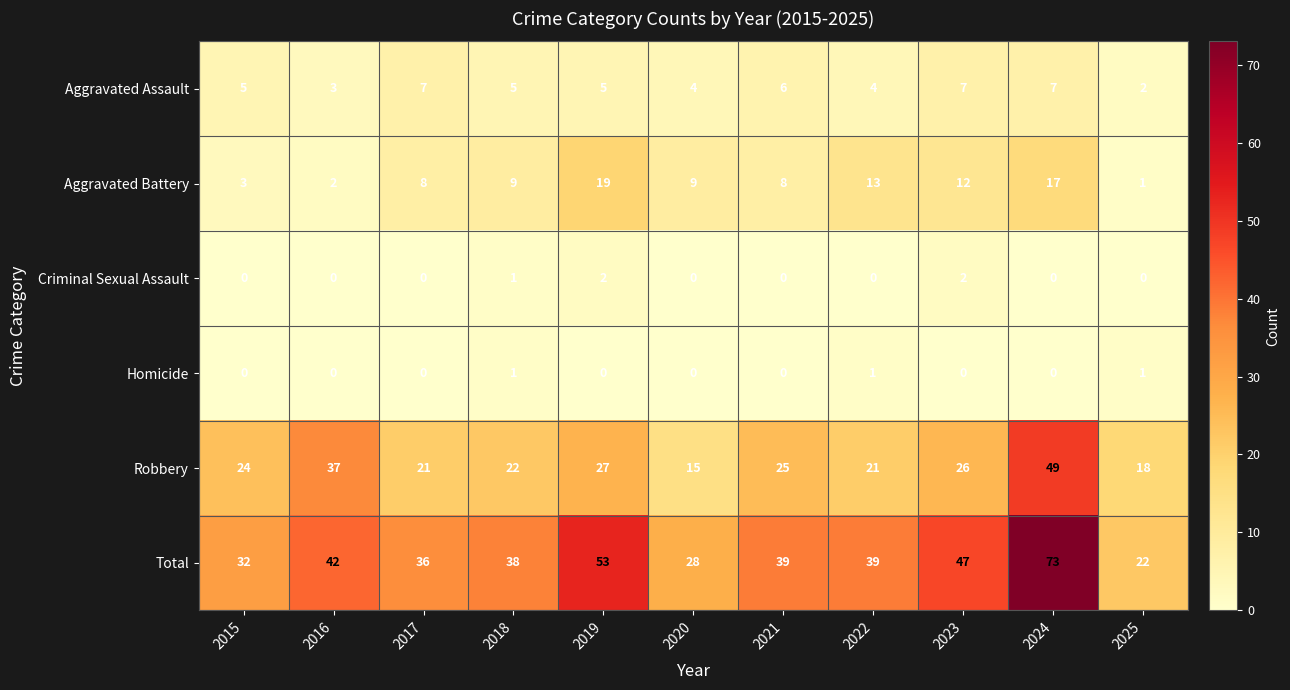

What is the difference between the second highest and minimum values in the Total series?

31